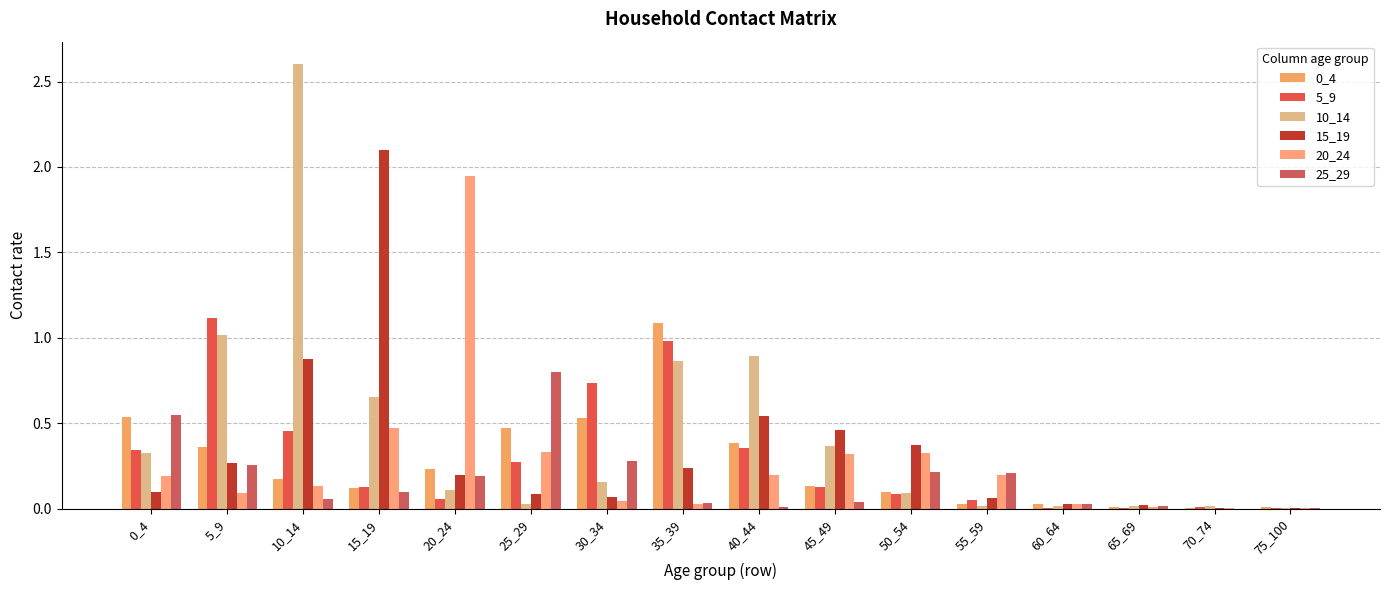

What is the value of the 0_4 bar at the 8th from the left?

1.1